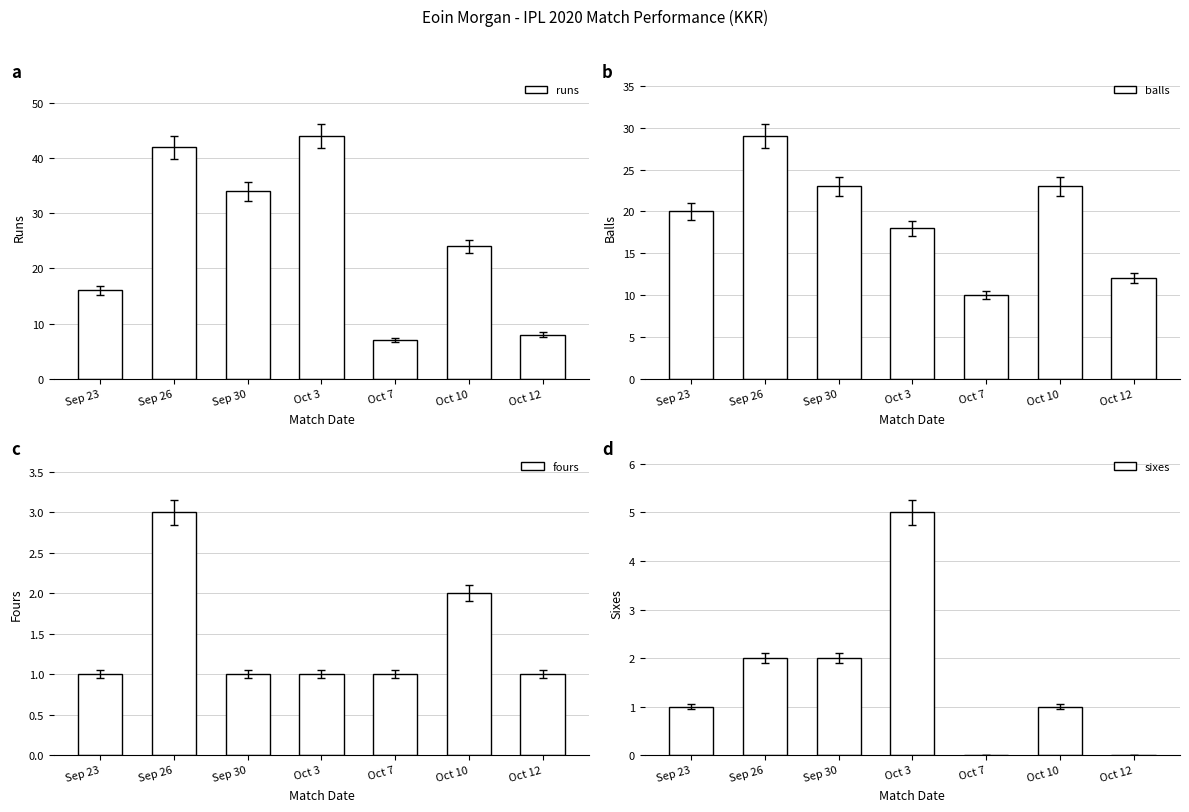

What is the difference between the second highest and minimum values in the runs series?

35